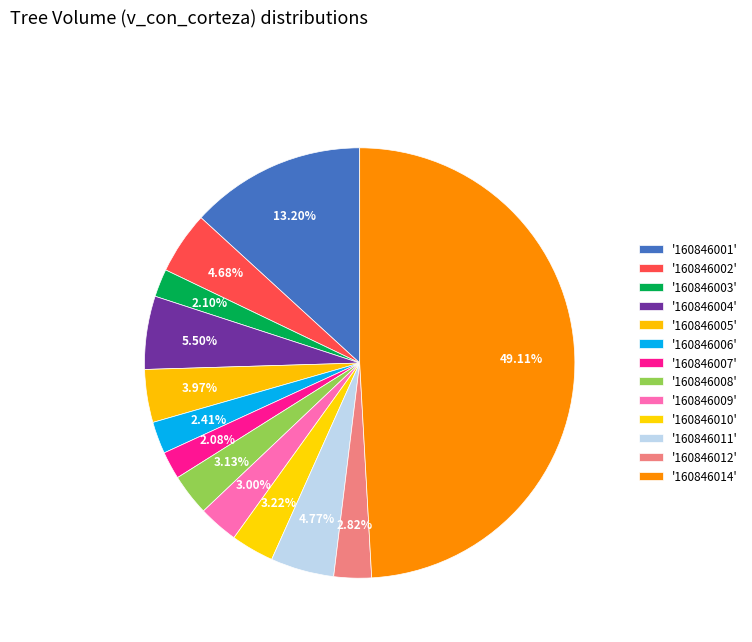

Which slice is the largest?

160846014